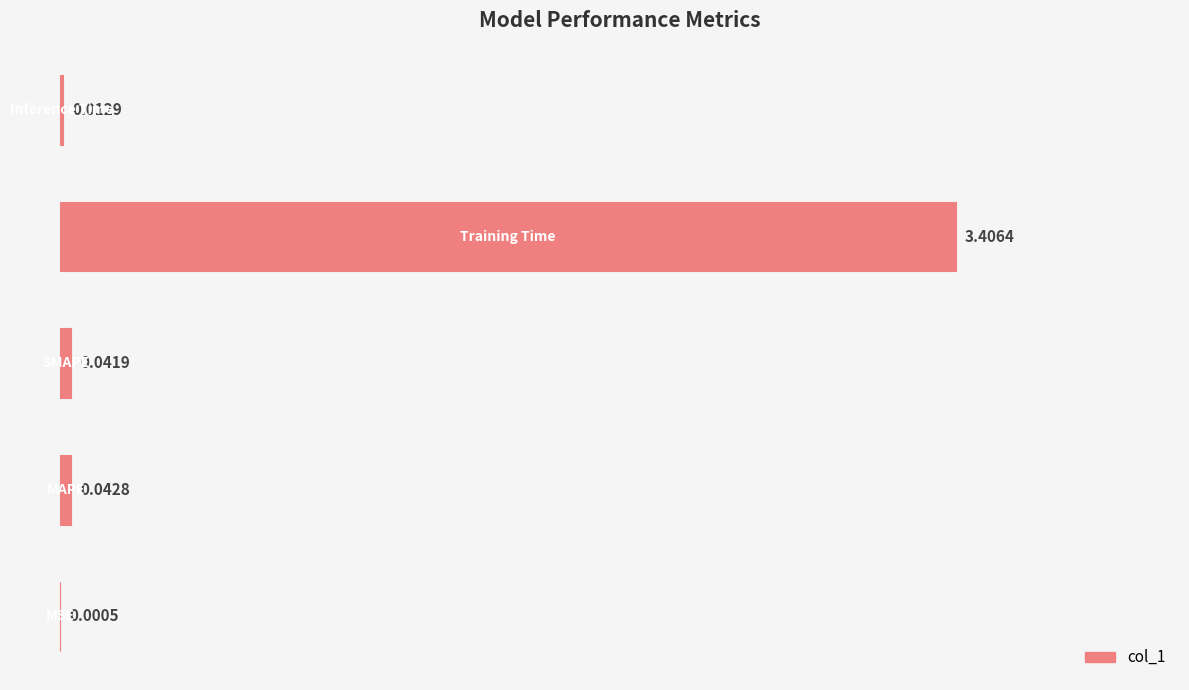

What is the sum of all values?

3.5